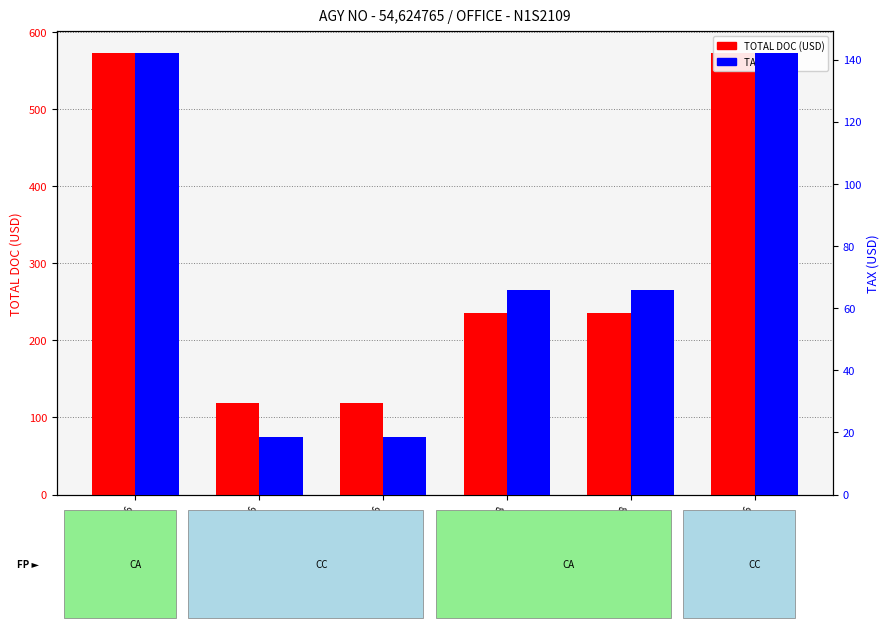

How many bars are there in each group?

2